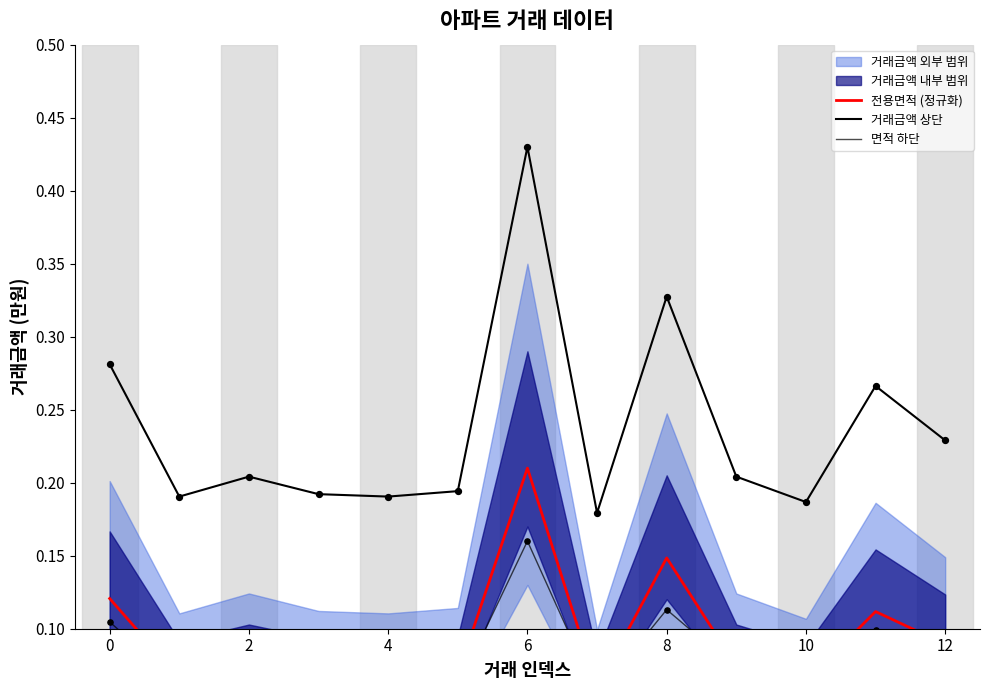

Which series has the largest Y range (max minus min)?

거래금액 상단